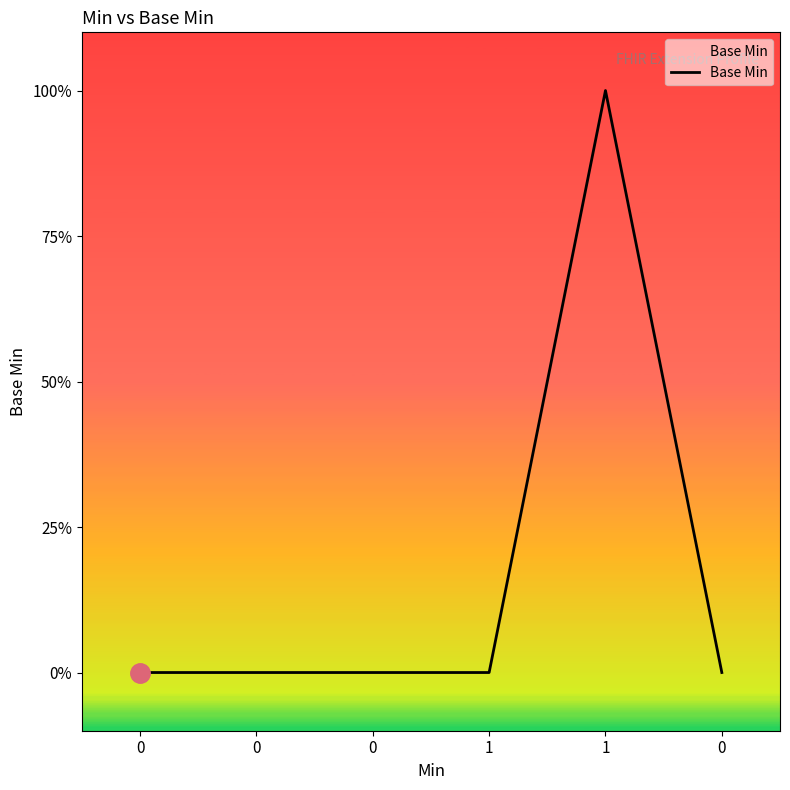

What is the label of the 4th point from the left?

1